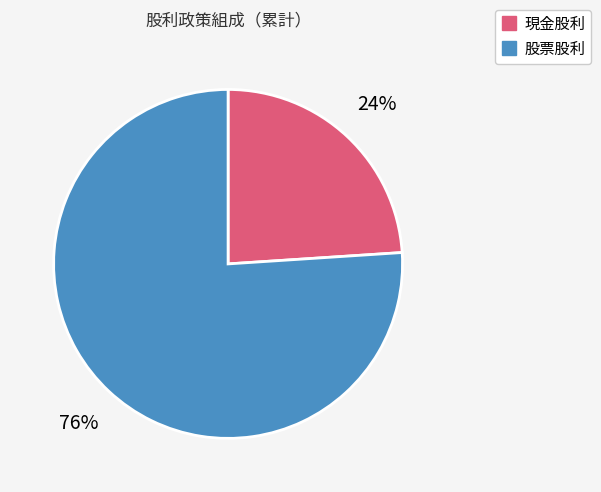

Between 股票股利 and 現金股利, which is larger?

股票股利